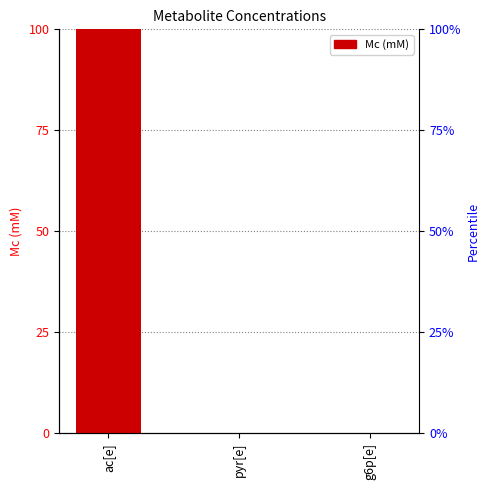

Does the chart contain stacked bars?

No